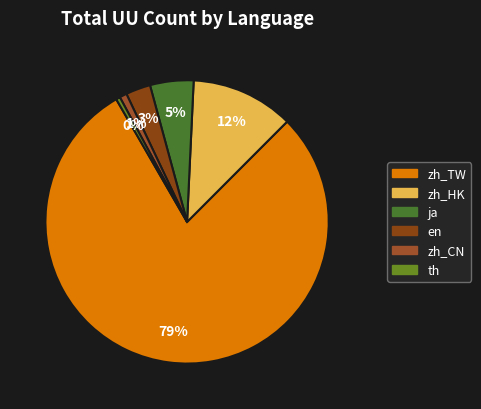

How many slices are in this pie chart?

6